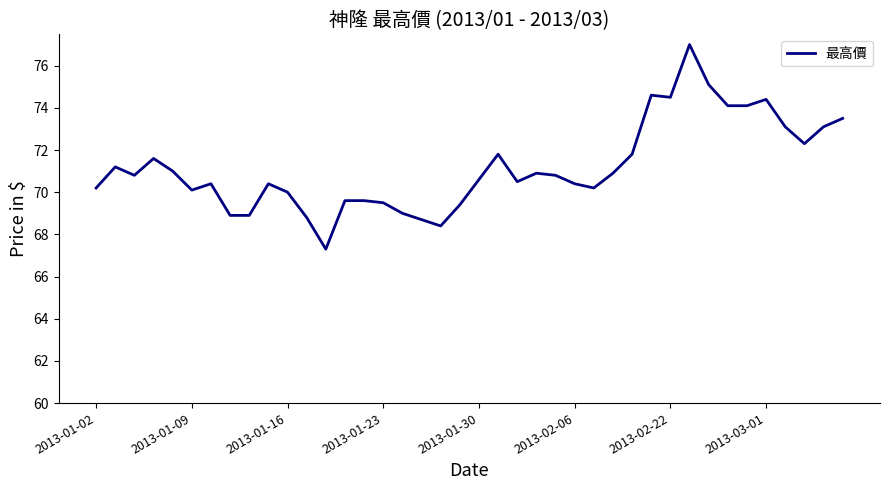

What is the difference between the maximum and minimum values?

9.7